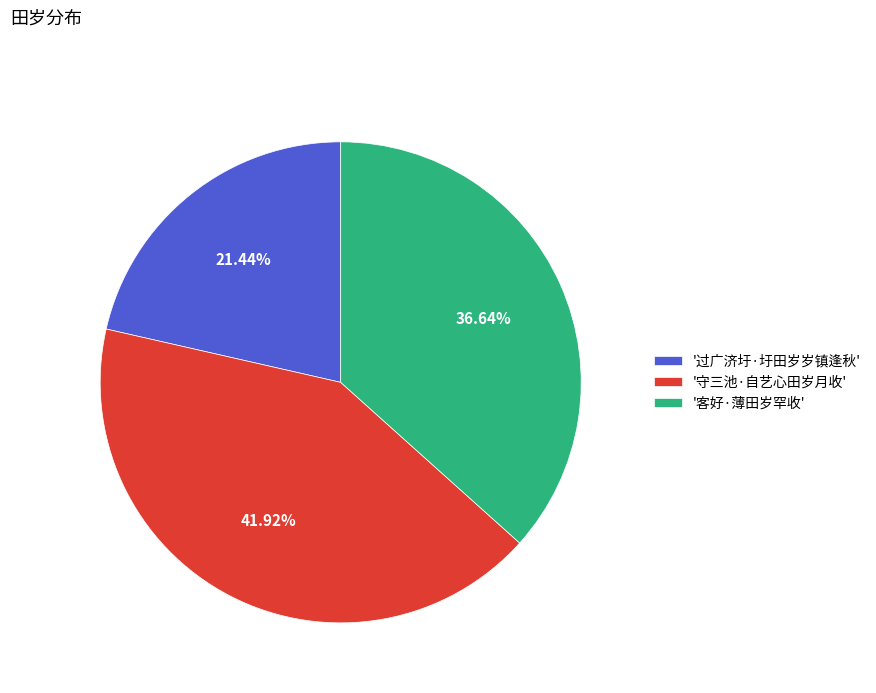

To the nearest percent, what is the average slice percentage?

33%